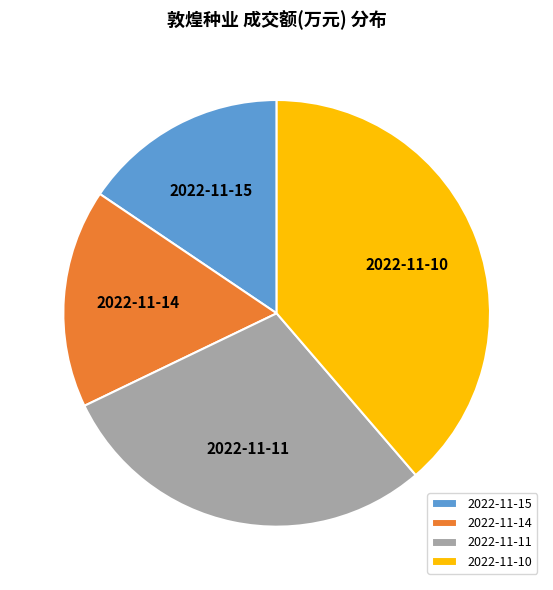

Count the number of slices in the pie.

4